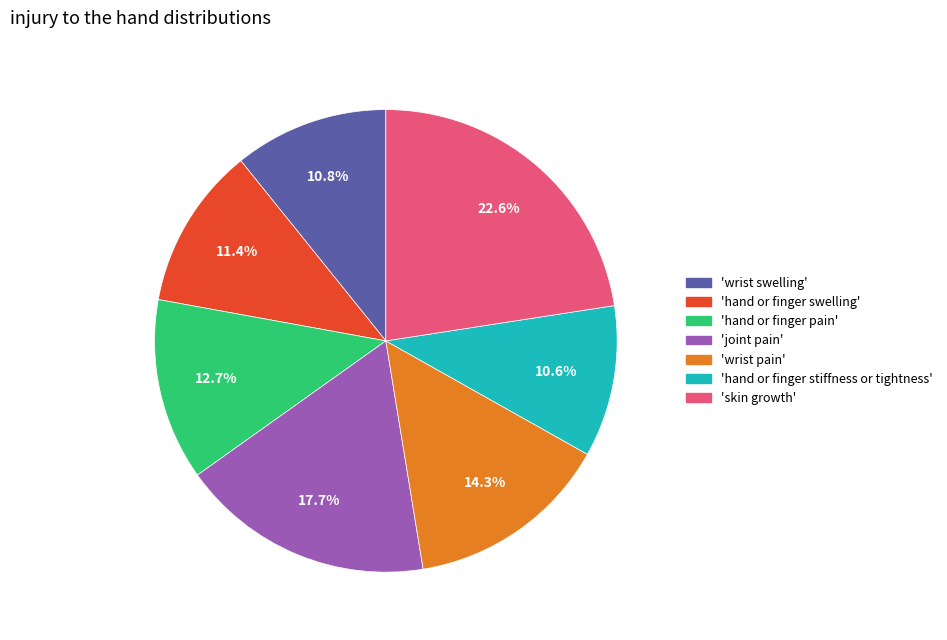

Is there a majority slice in this chart?

No